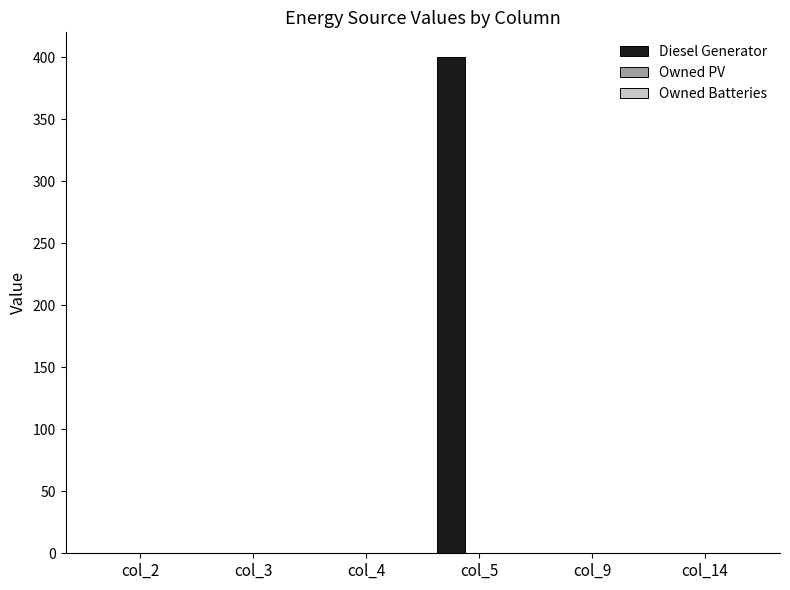

Is it true that the value at col_9 is 0?

True